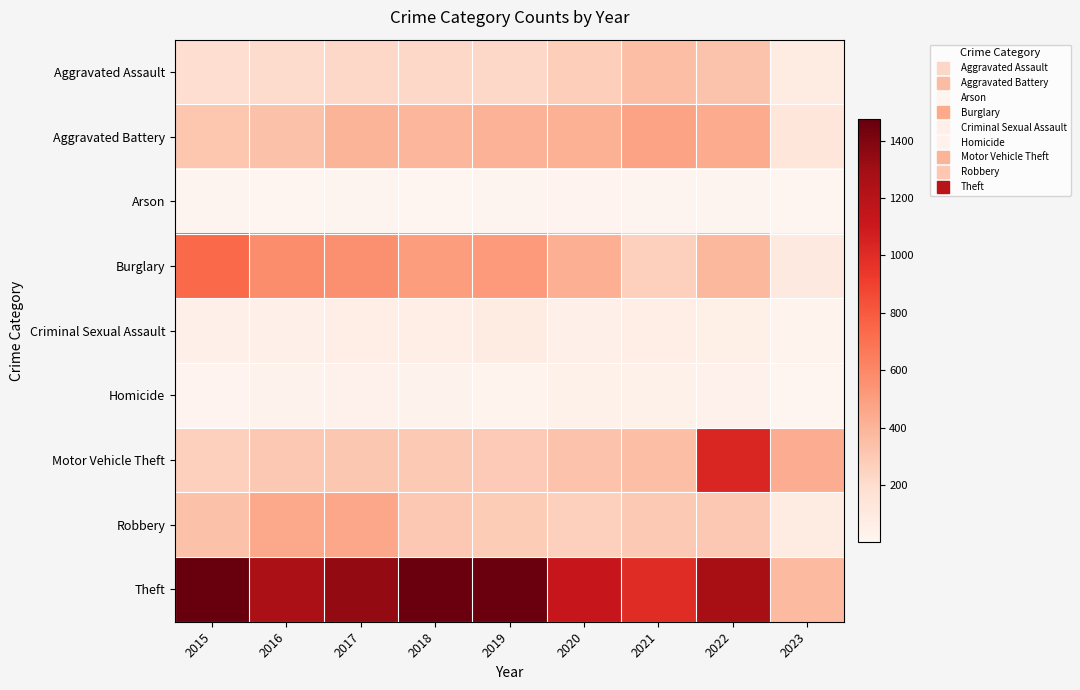

What is the total value across all series at 2016?

3218